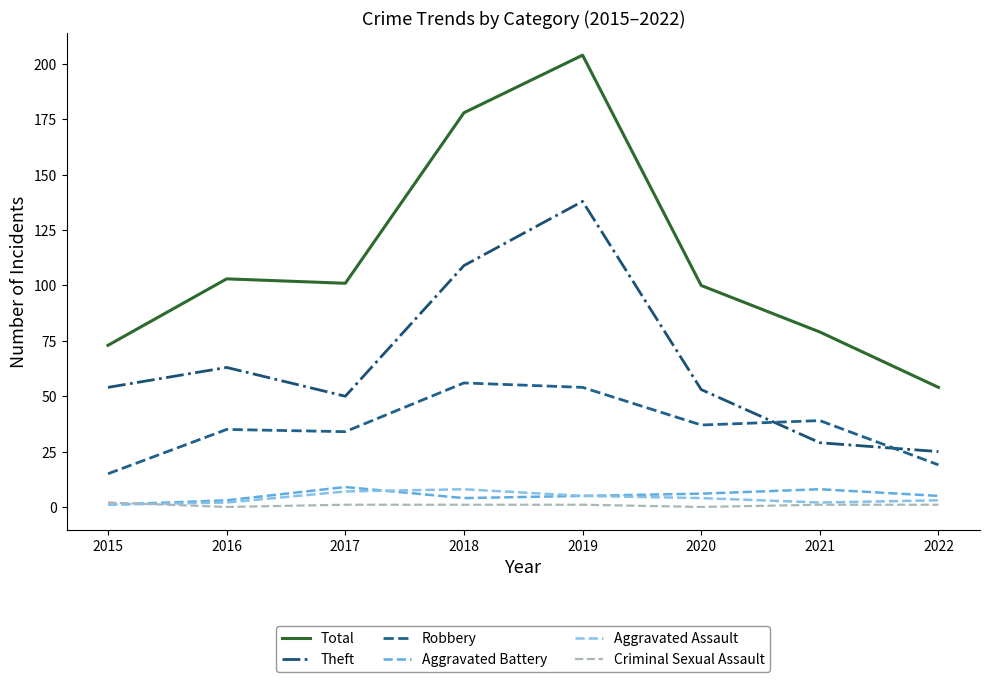

What is the sum of all Aggravated Assault values?

32